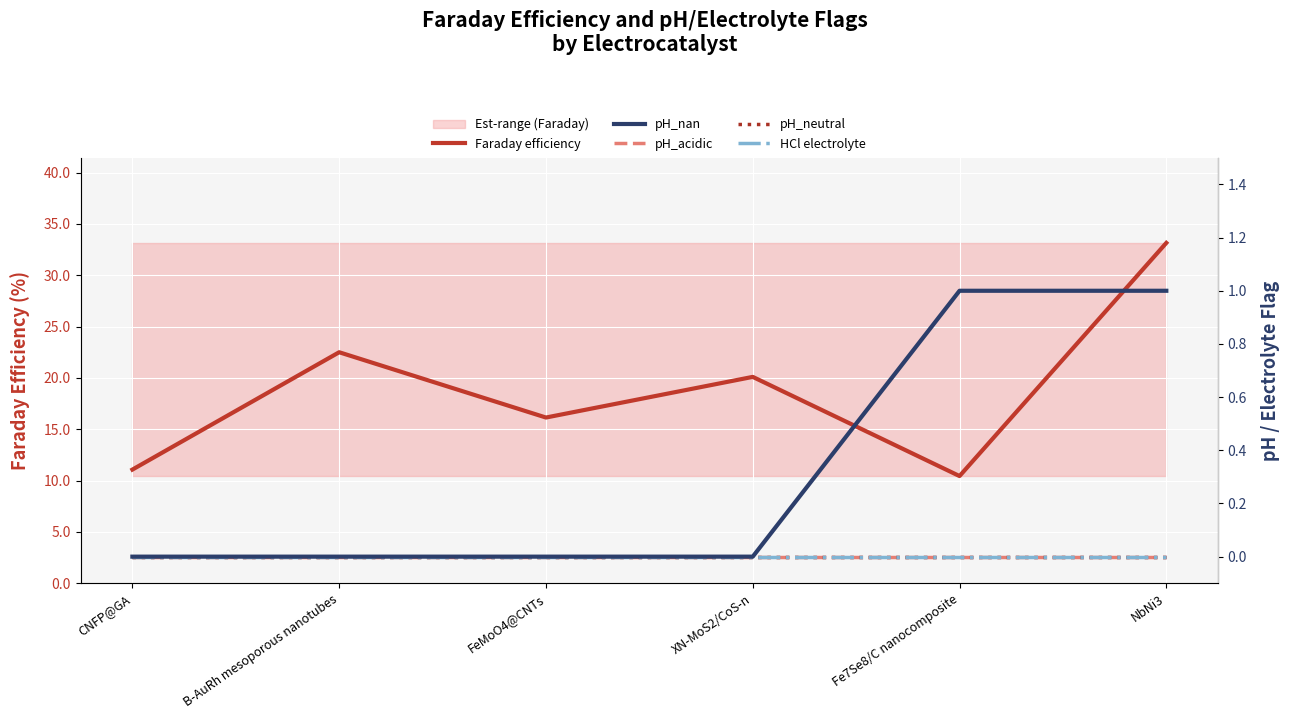

True or false: Faraday efficiency and pH_neutral intersect in this chart.

False